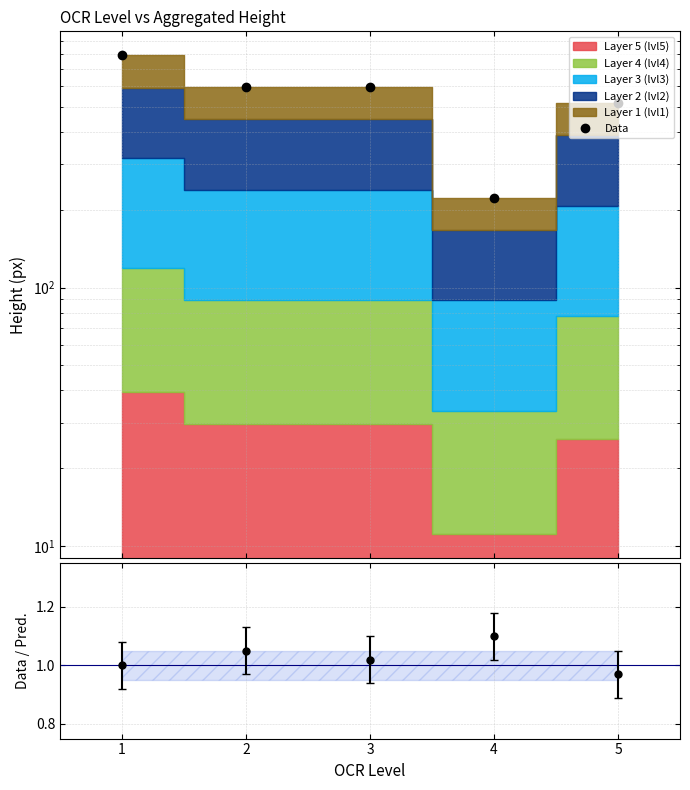

Approximately how many times larger is the value at 1 compared to 4?

3.6